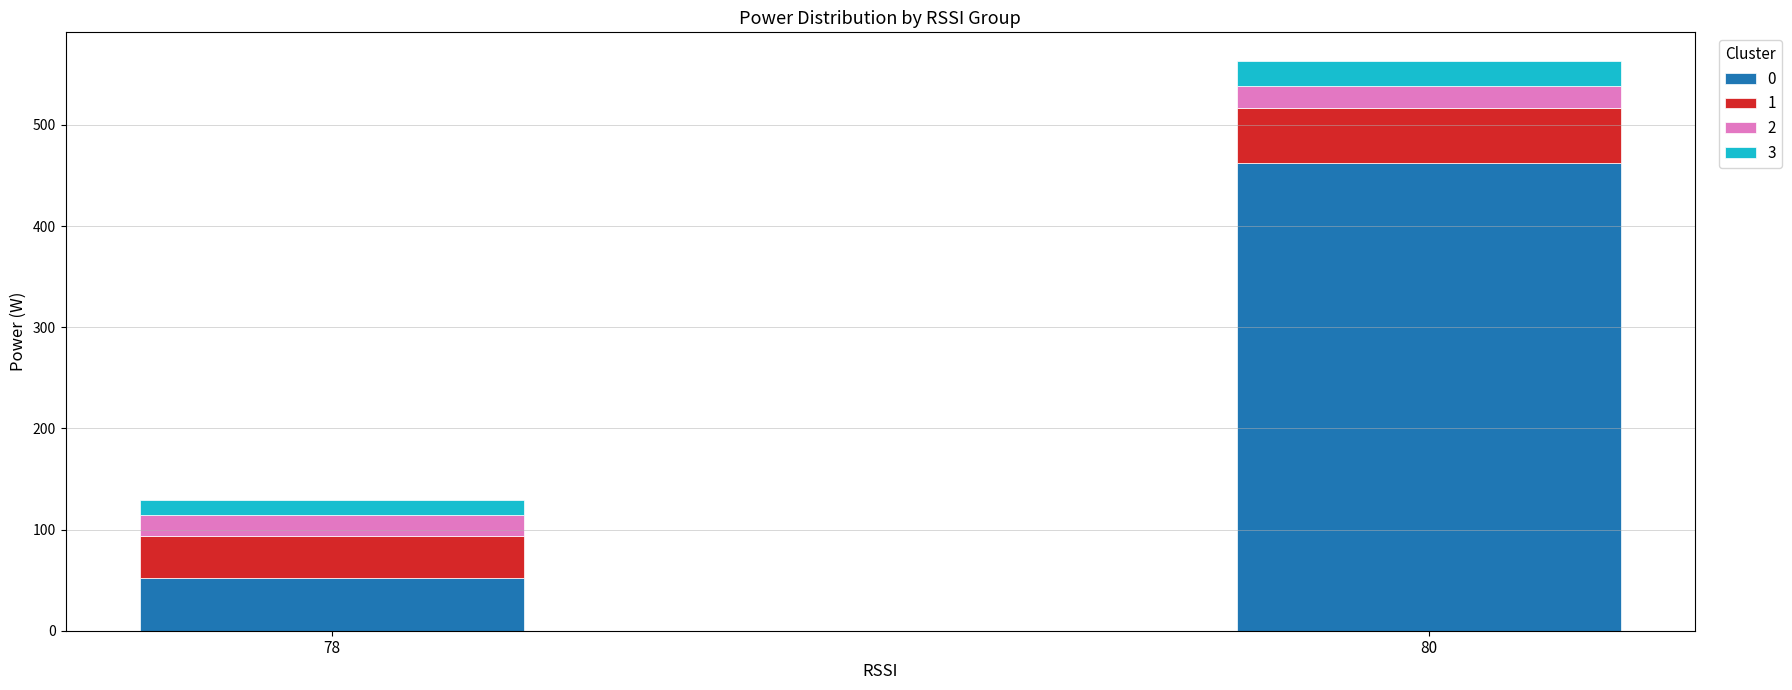

List the labels in order of 0 value, smallest first.

78, 80